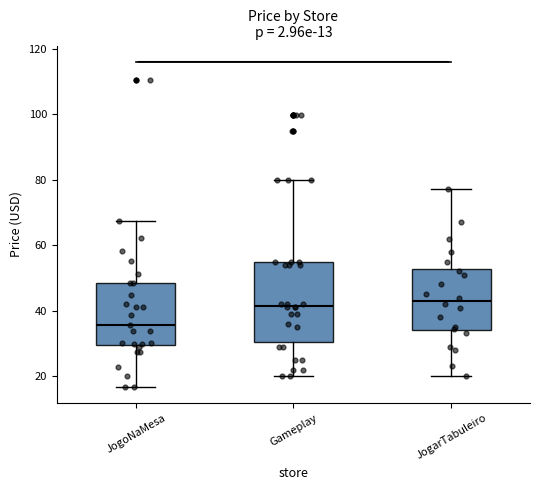

Comparing the boxes themselves (not the whiskers), which one is the tallest?

Gameplay